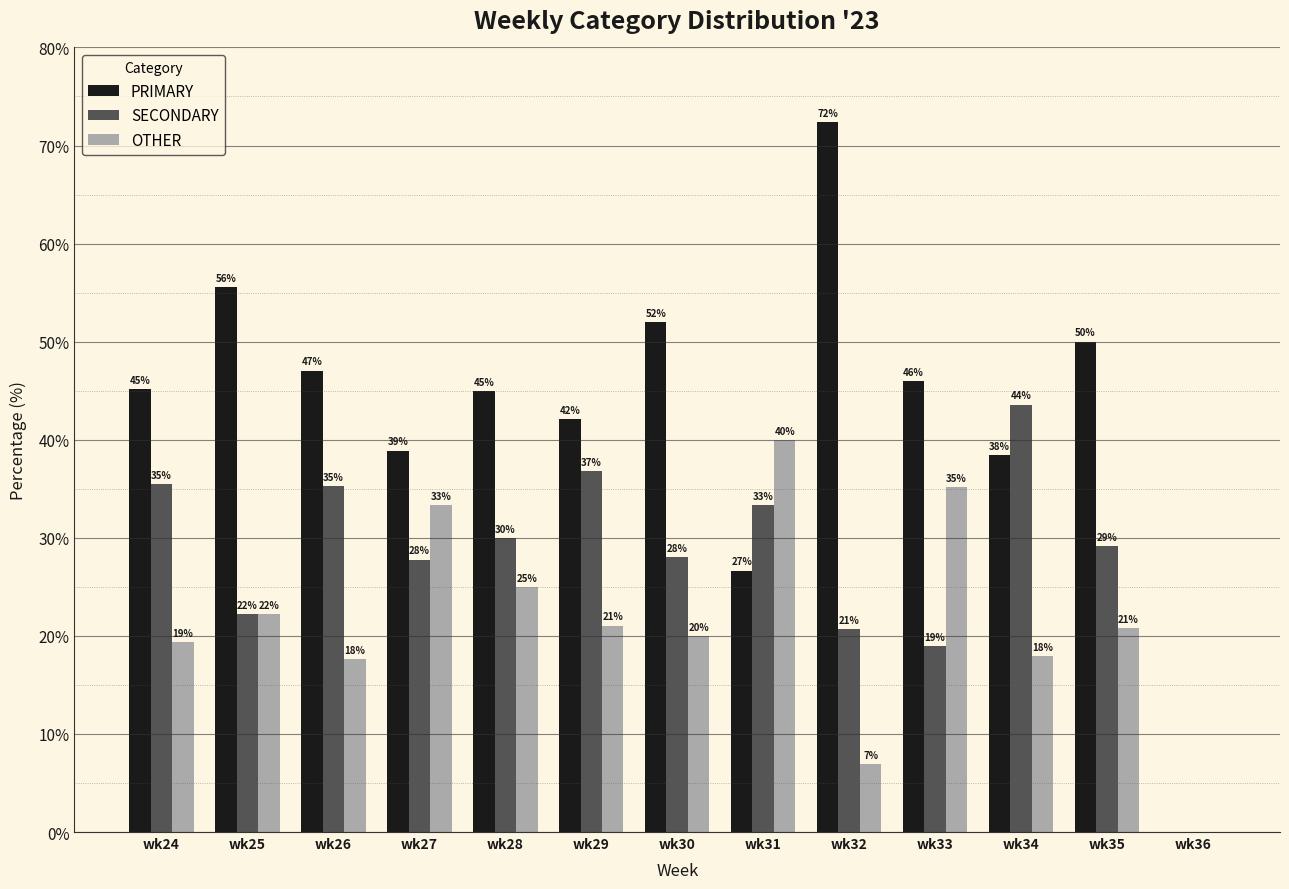

The value of SECONDARY at wk24 is 35.5. True or false?

True